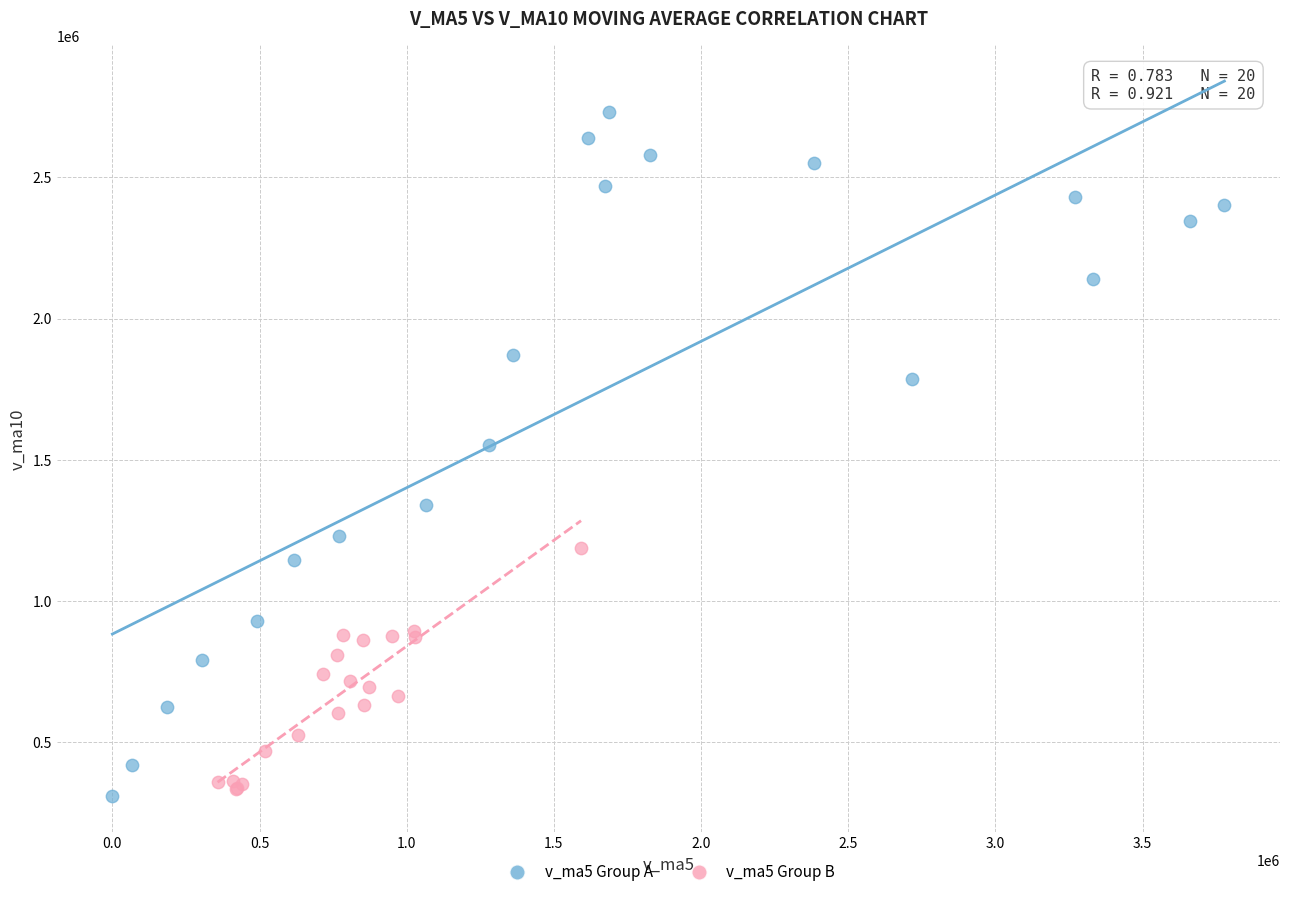

Which series reaches the minimum Y coordinate?

v_ma5 Group A